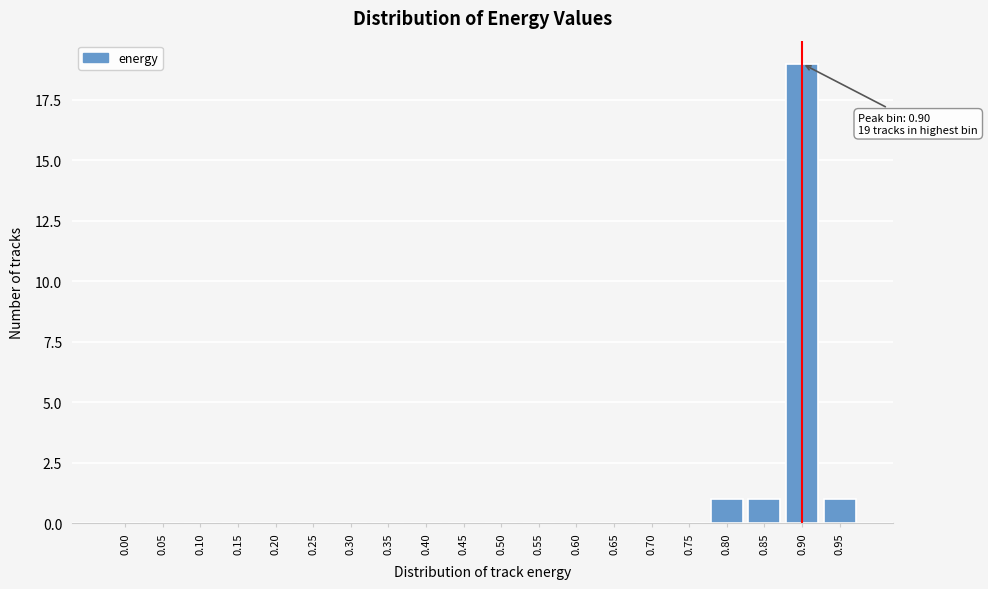

Reading left to right, extract all data points from this chart.

0.00=0	0.05=0	0.10=0	0.15=0	0.20=0	0.25=0	0.30=0	0.35=0	0.40=0	0.45=0	0.50=0	0.55=0	0.60=0	0.65=0	0.70=0	0.75=0	0.80=1	0.85=1	0.90=19	0.95=1